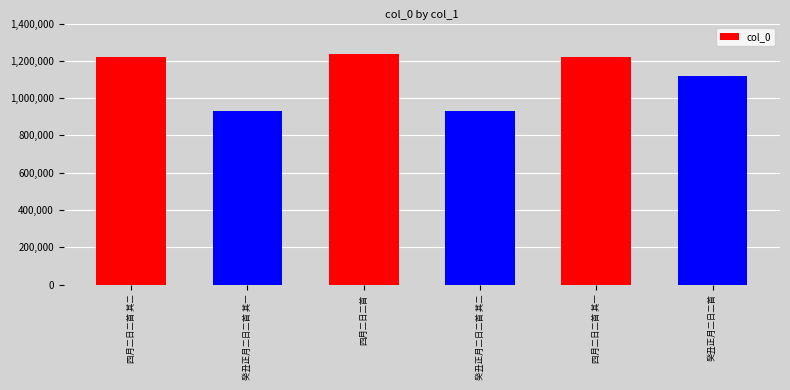

Is it true that the value at 癸丑正月二日二首 其二 is 623646?

False